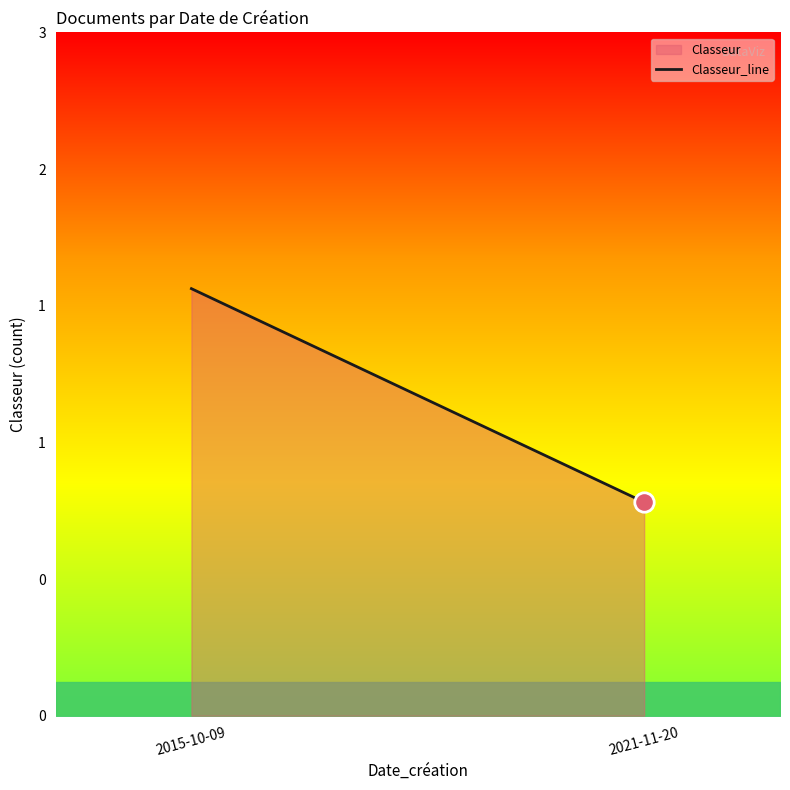

List the labels in order of value, smallest first.

2021-11-20, 2015-10-09